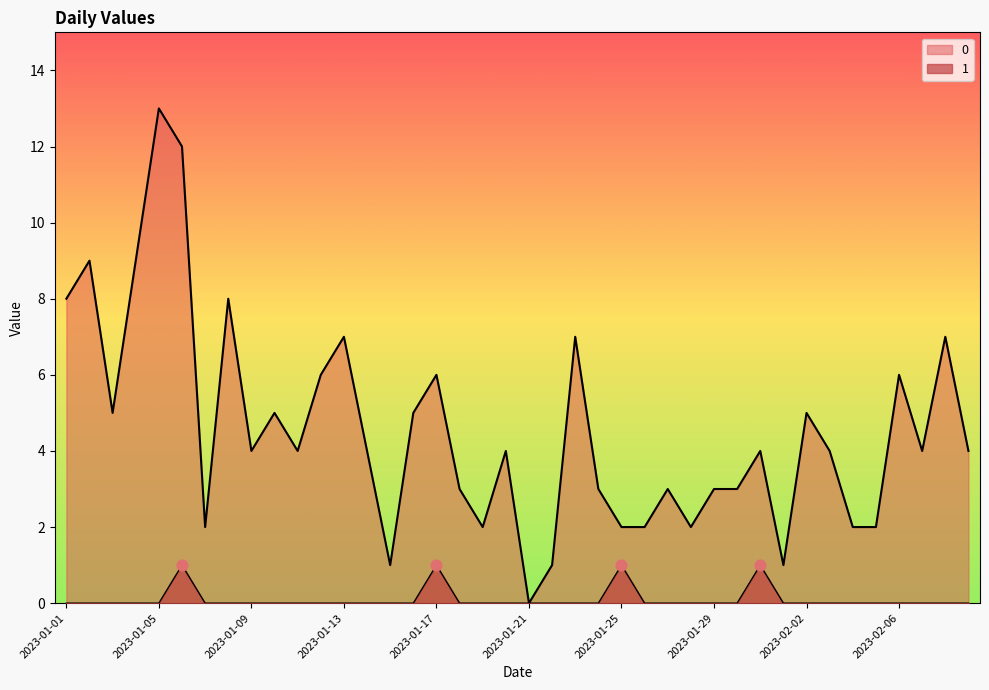

Is the value of 1 at 2023-01-05 greater than the value of 0 at 2023-01-28?

No